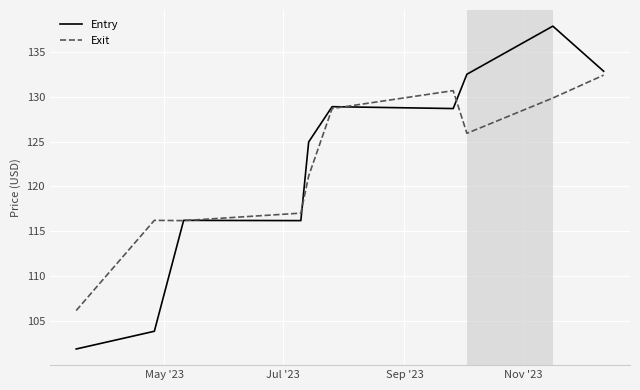

What are all the series names shown in the legend?

Entry, Exit